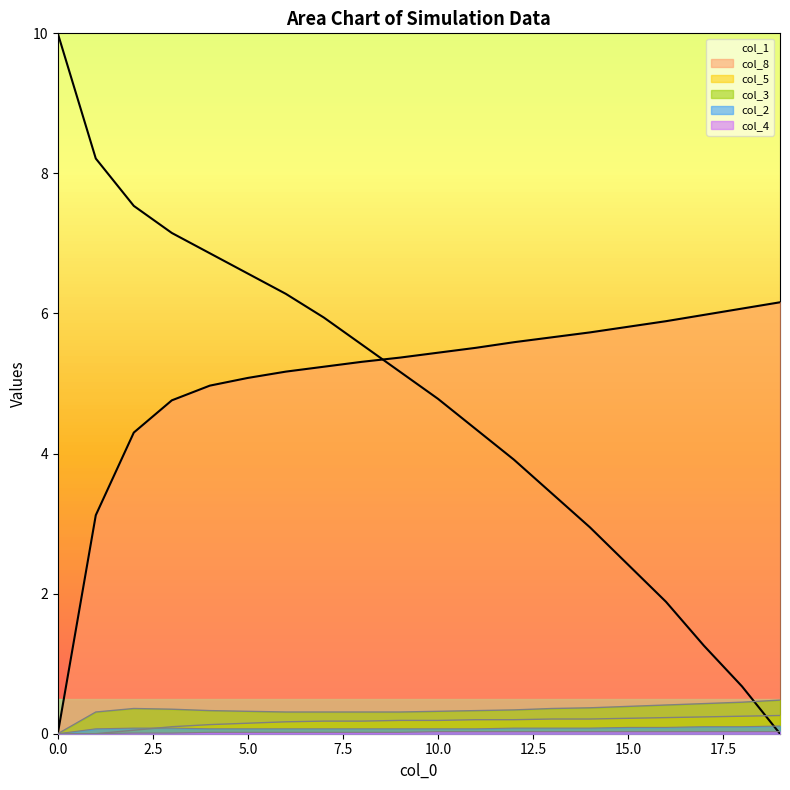

Which category has the lowest value in the col_1 series?

19